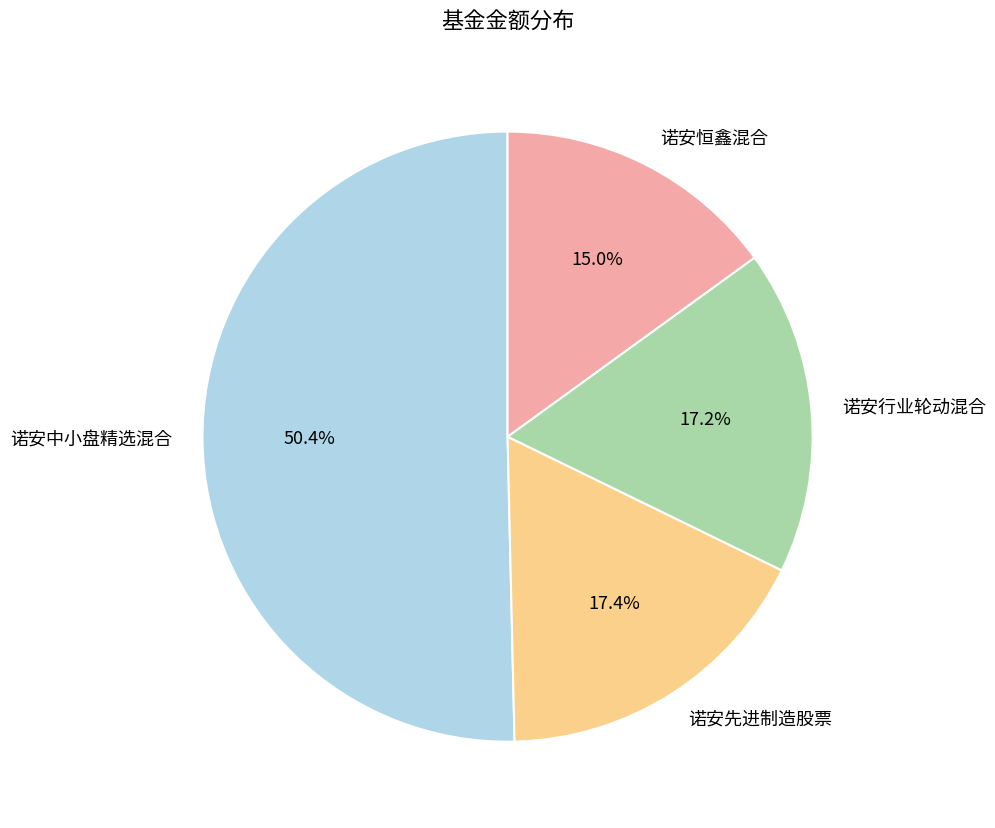

The 诺安先进制造股票 slice represents 17% of the pie. True or false?

True